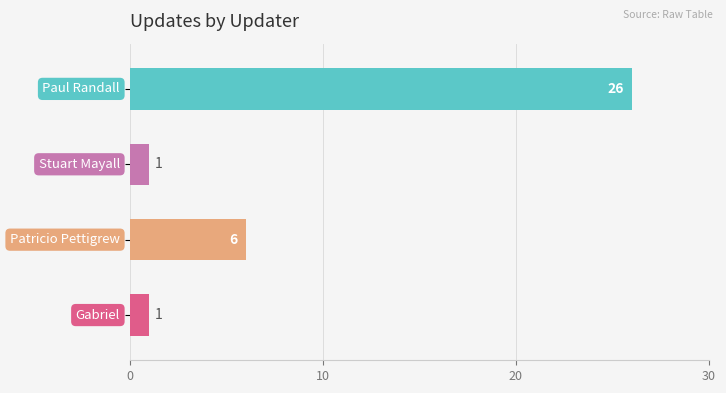

What is the maximum value shown in the chart?

26